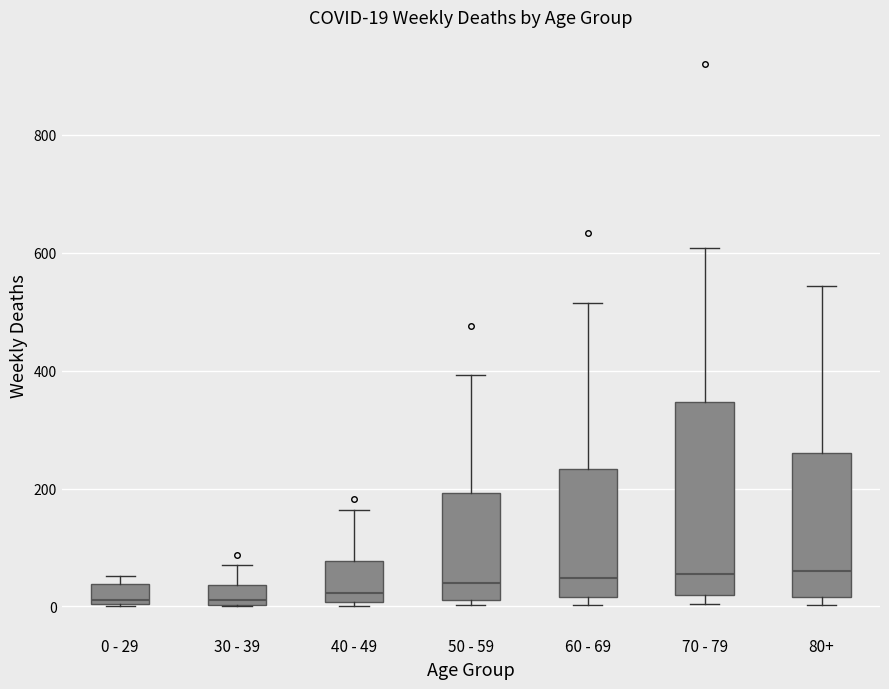

Comparing the boxes themselves (not the whiskers), which one is the tallest?

70 - 79